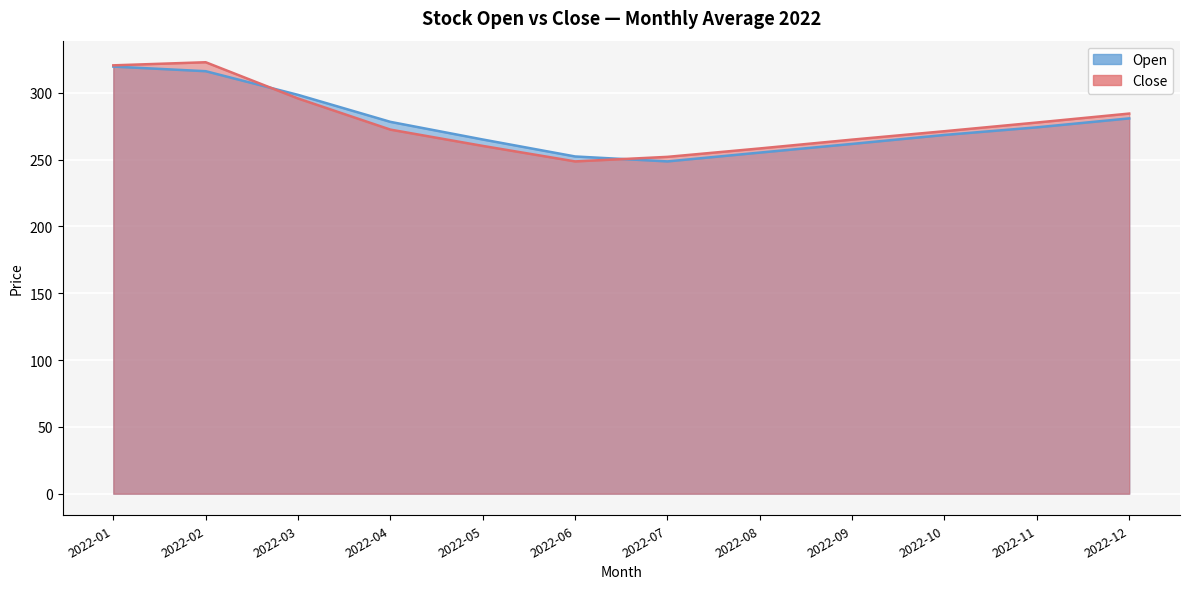

Which series ends up on top after the final intersection of Open and Close?

Close